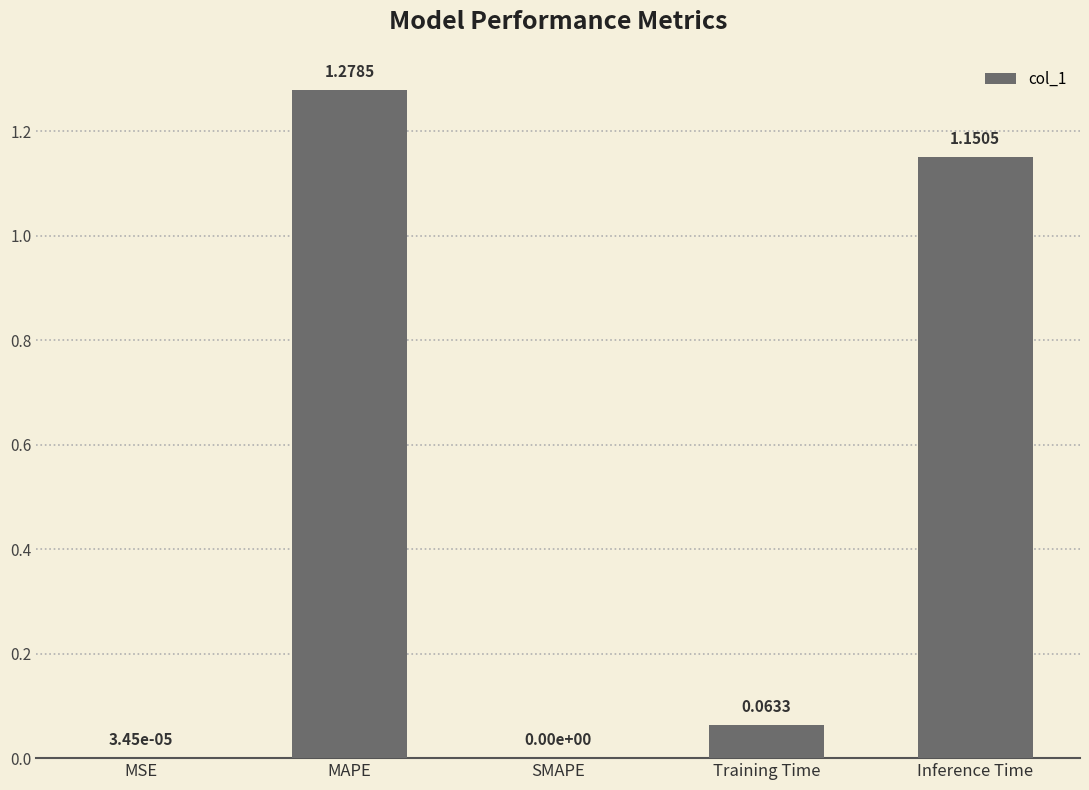

What is the sum of all values?

2.5